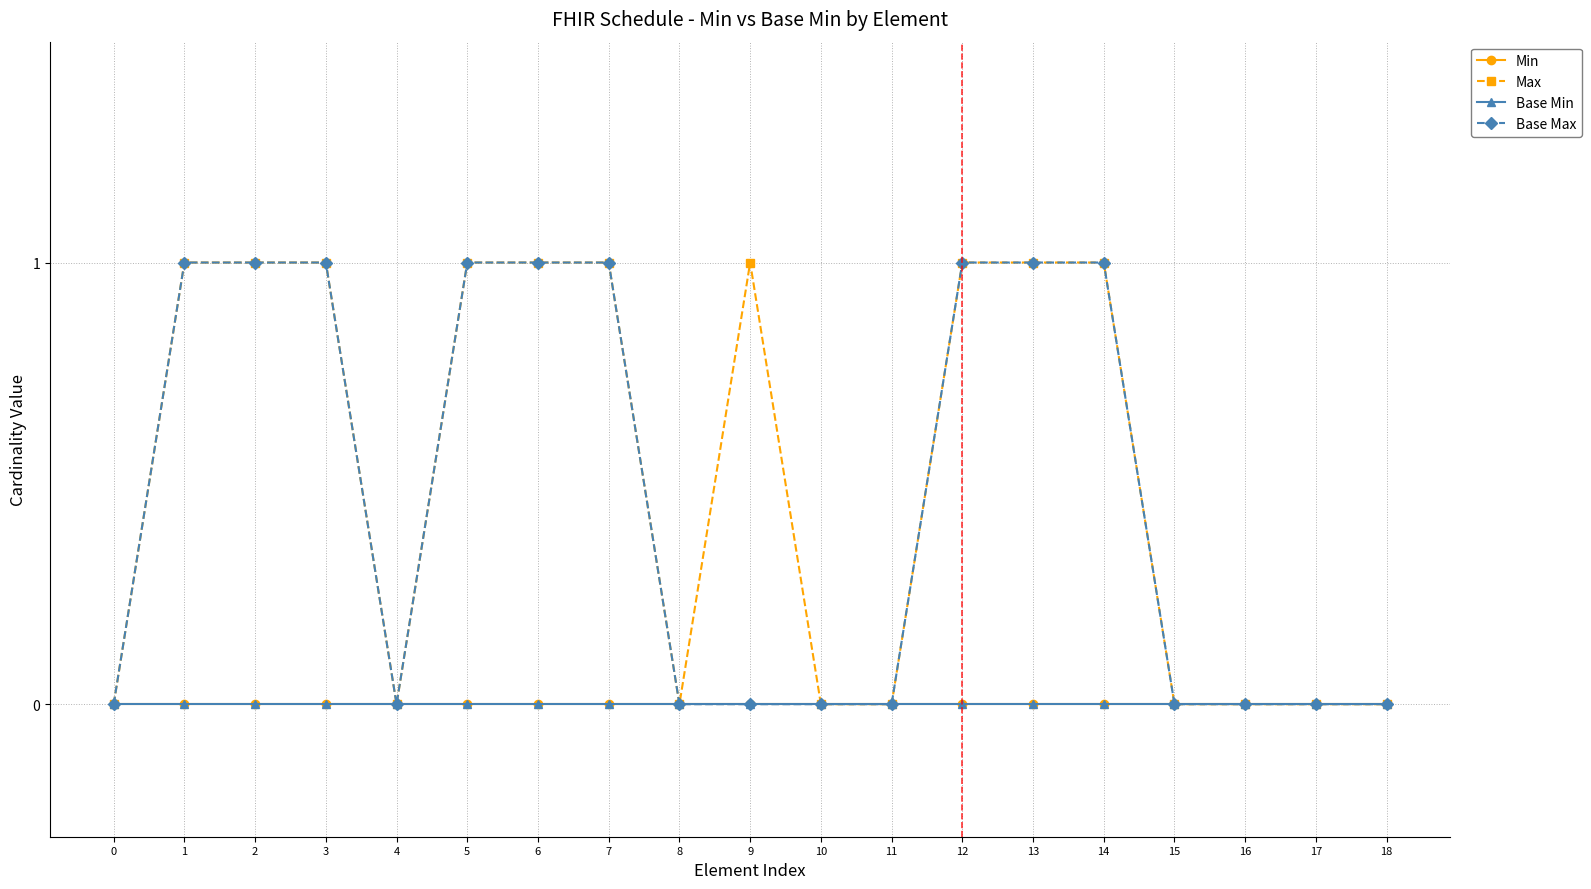

True or false: Max has a value of 0 at 13.

False